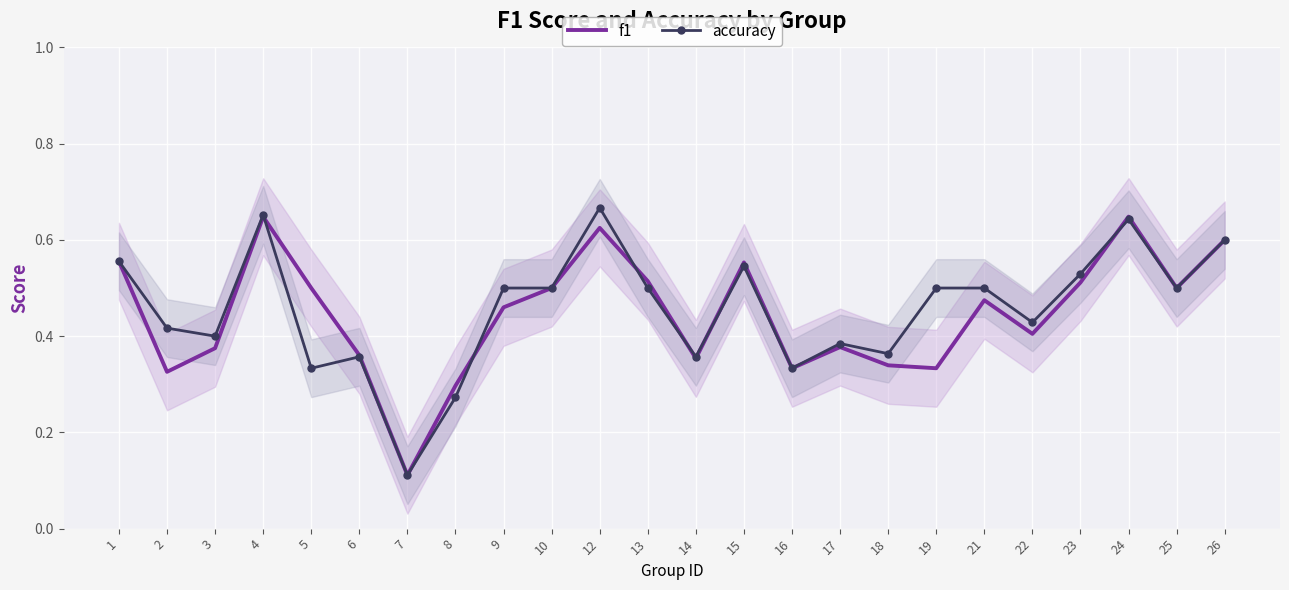

True or false: accuracy and f1 cross at least once.

True